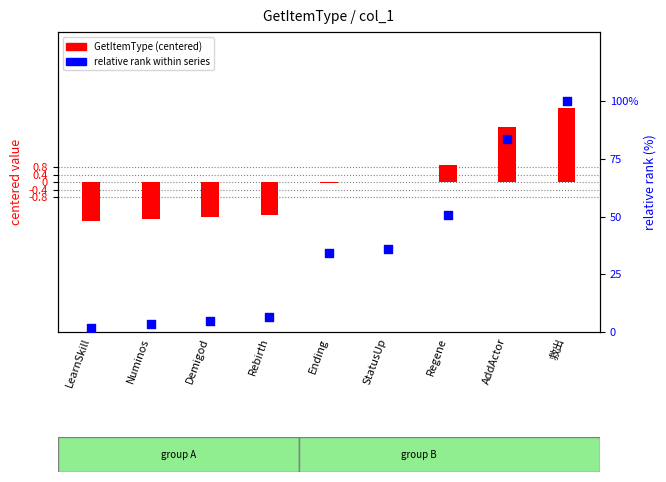

What are all the series names shown in the legend?

GetItemType (centered), relative rank within series